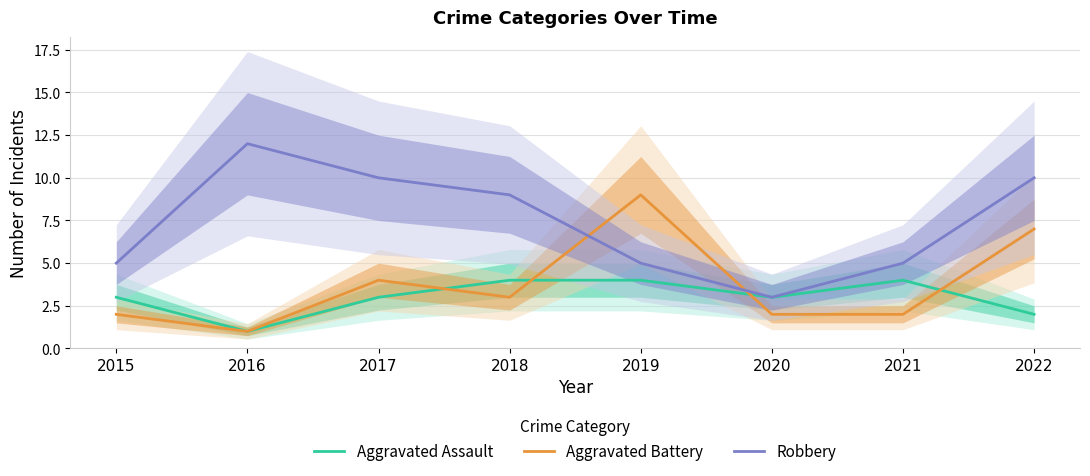

True or false: Aggravated Assault has a value of 5 at 2015.

False